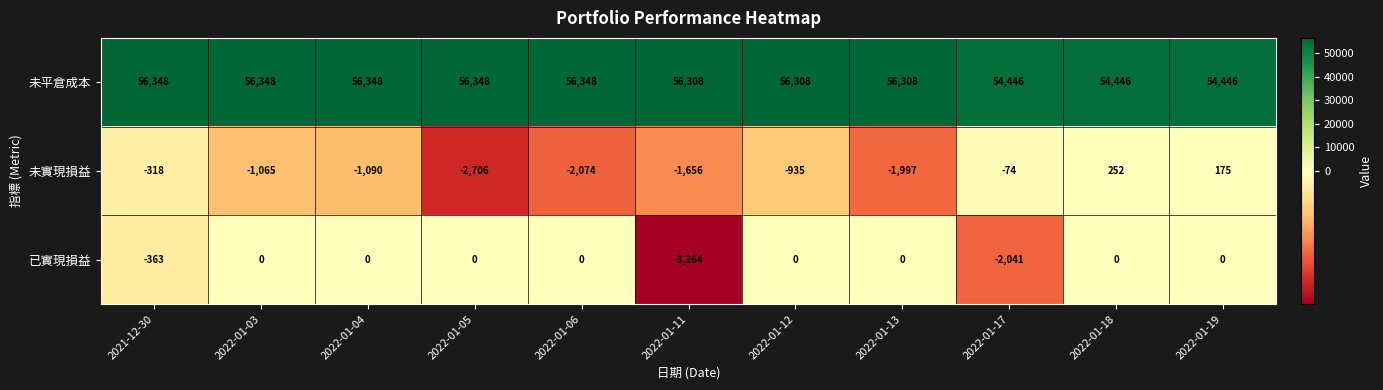

What is the sum of all 未實現損益 values?

-11488